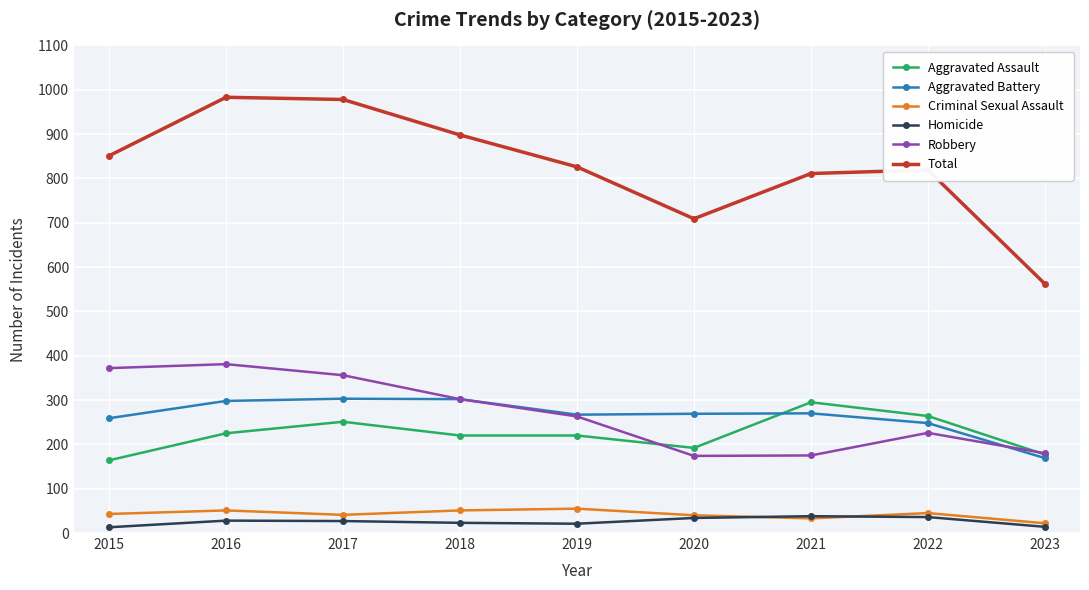

The value of Total at 2023 is 879. True or false?

False